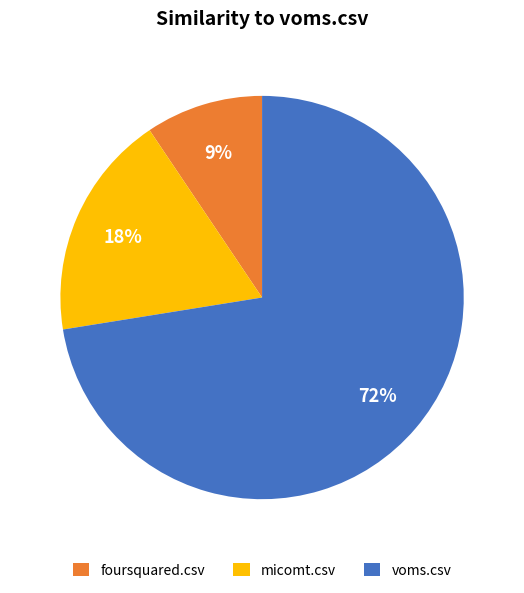

Which category has the smallest portion of the pie?

foursquared.csv